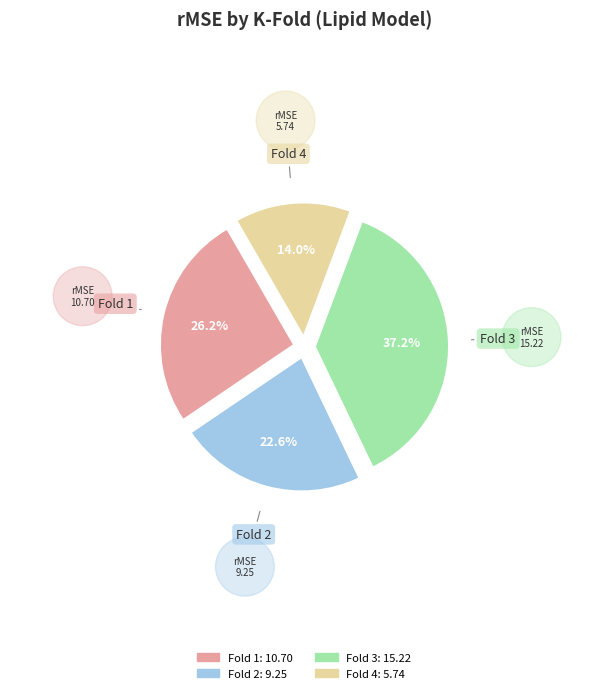

How many segments does this pie chart have?

4